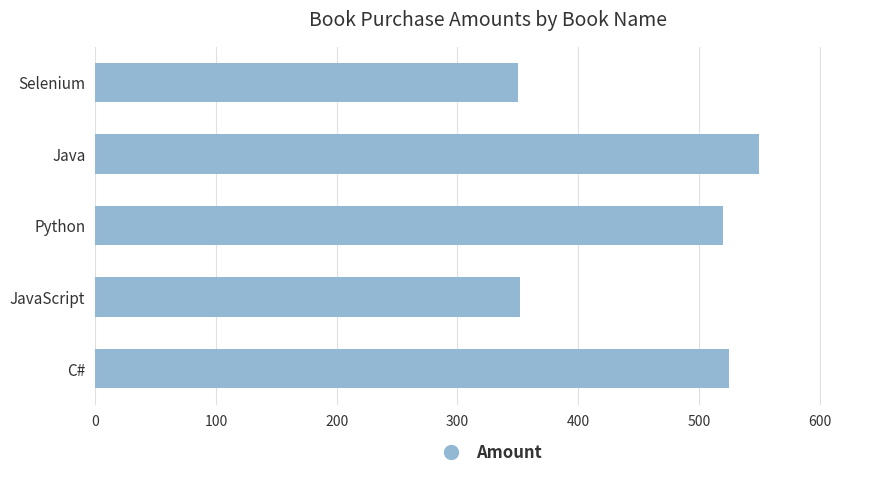

How many series are shown in this chart?

1